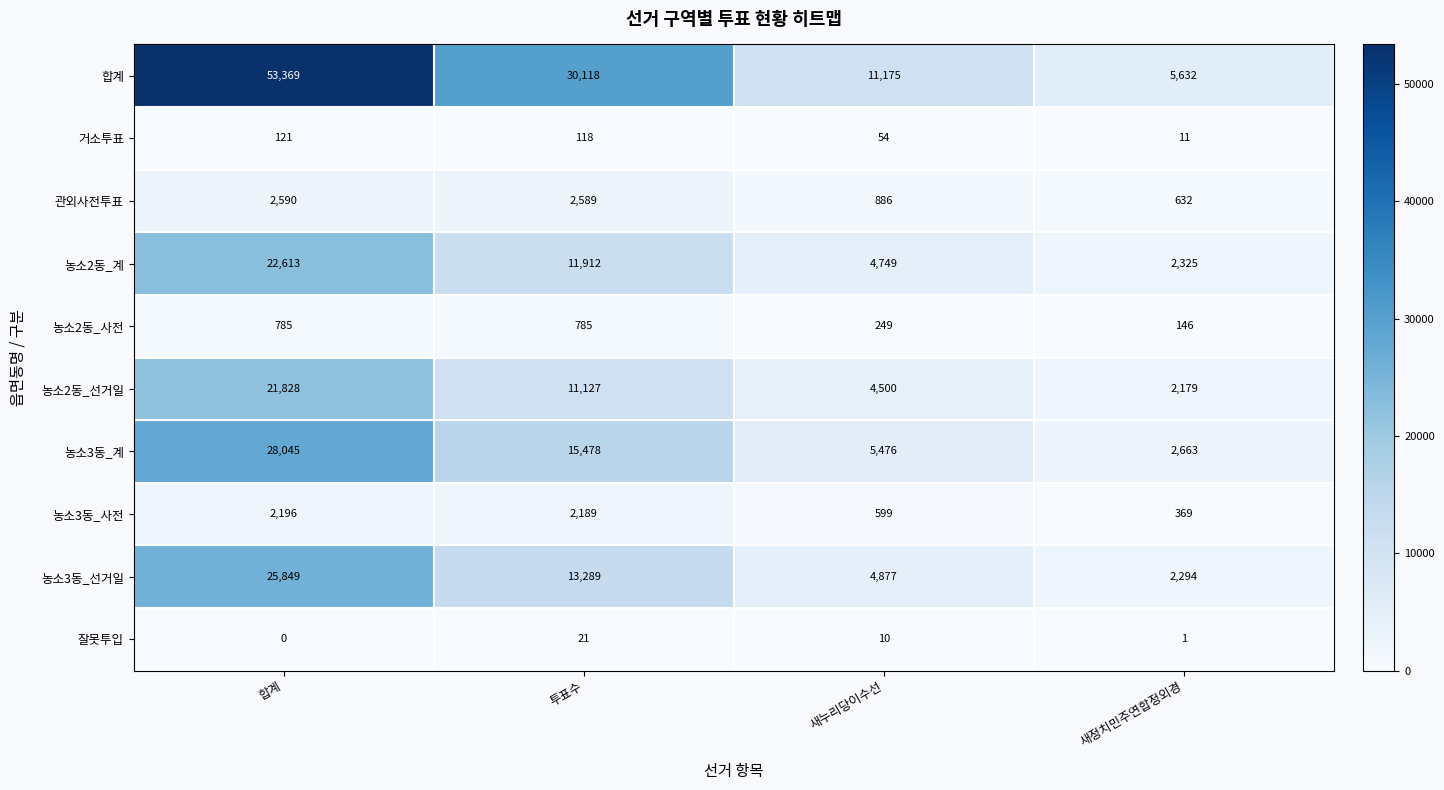

What value does the 농소3동_사전 series have at 투표수, to the nearest 10?

2190